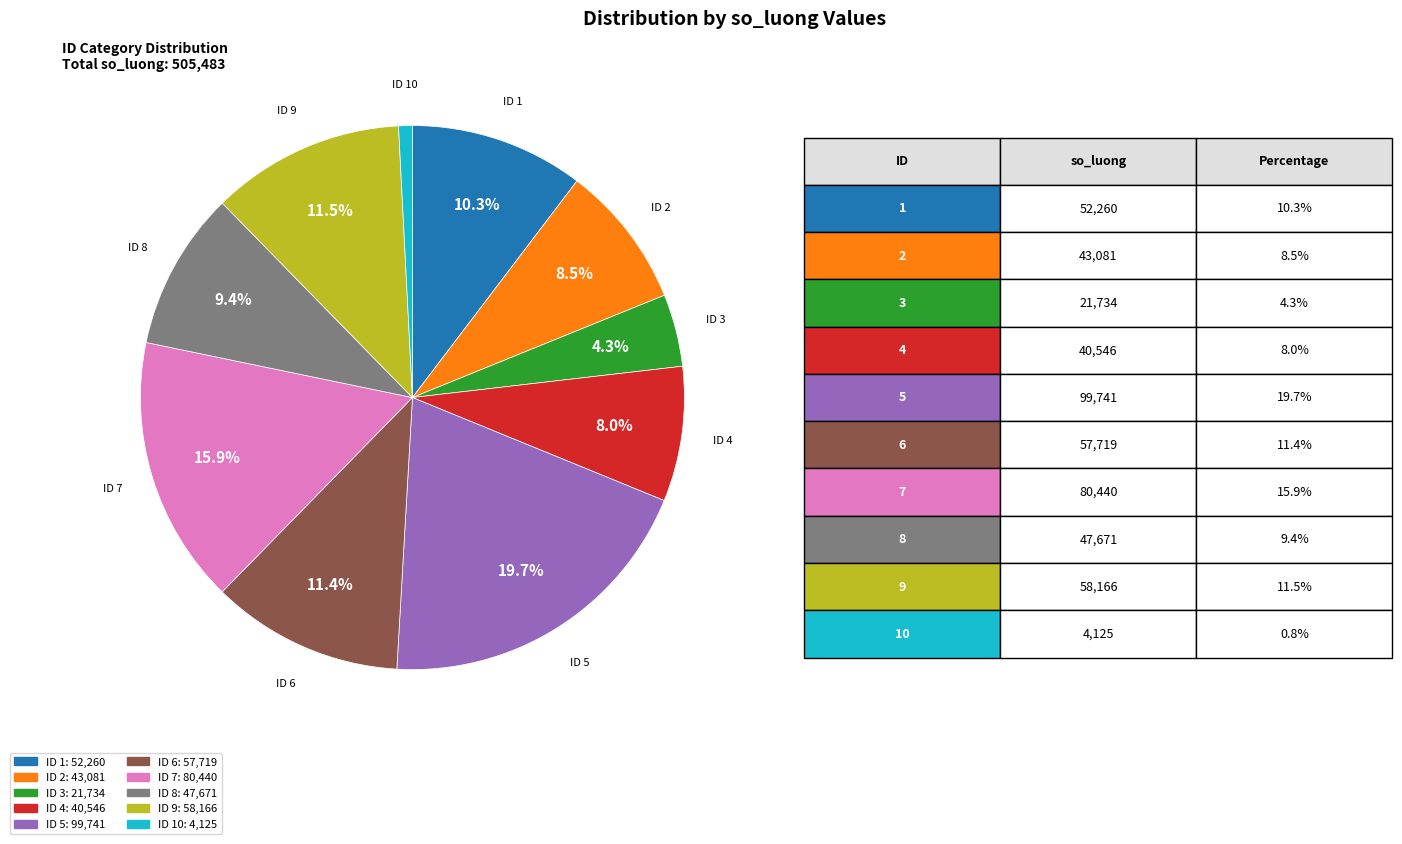

How many slices are in this pie chart?

10